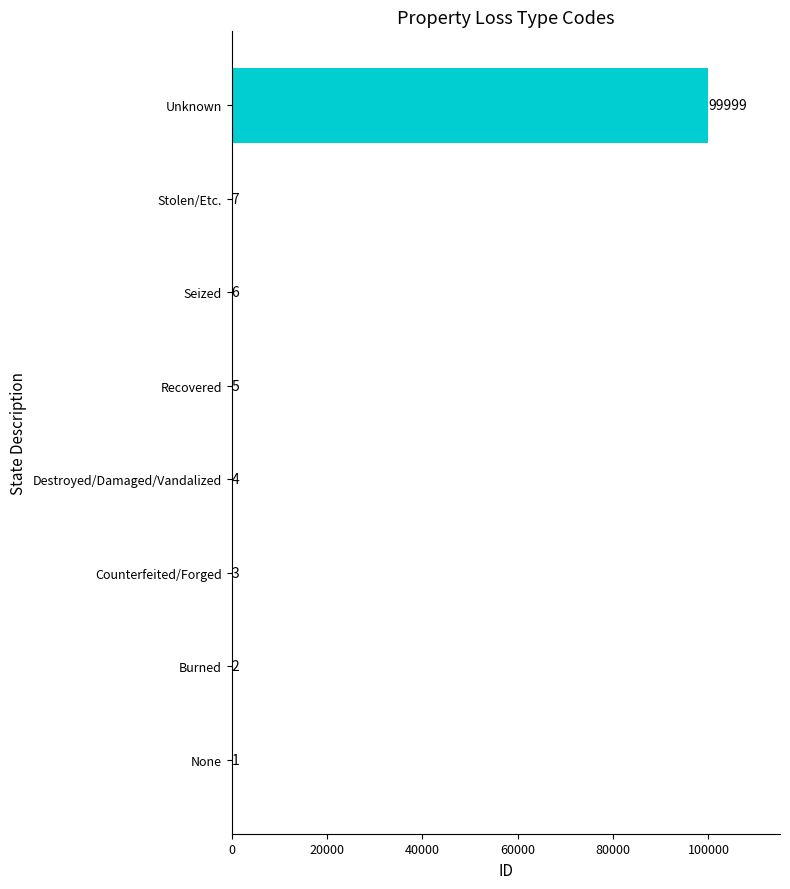

What is the sum of the values at Stolen/Etc. and Unknown?

100006